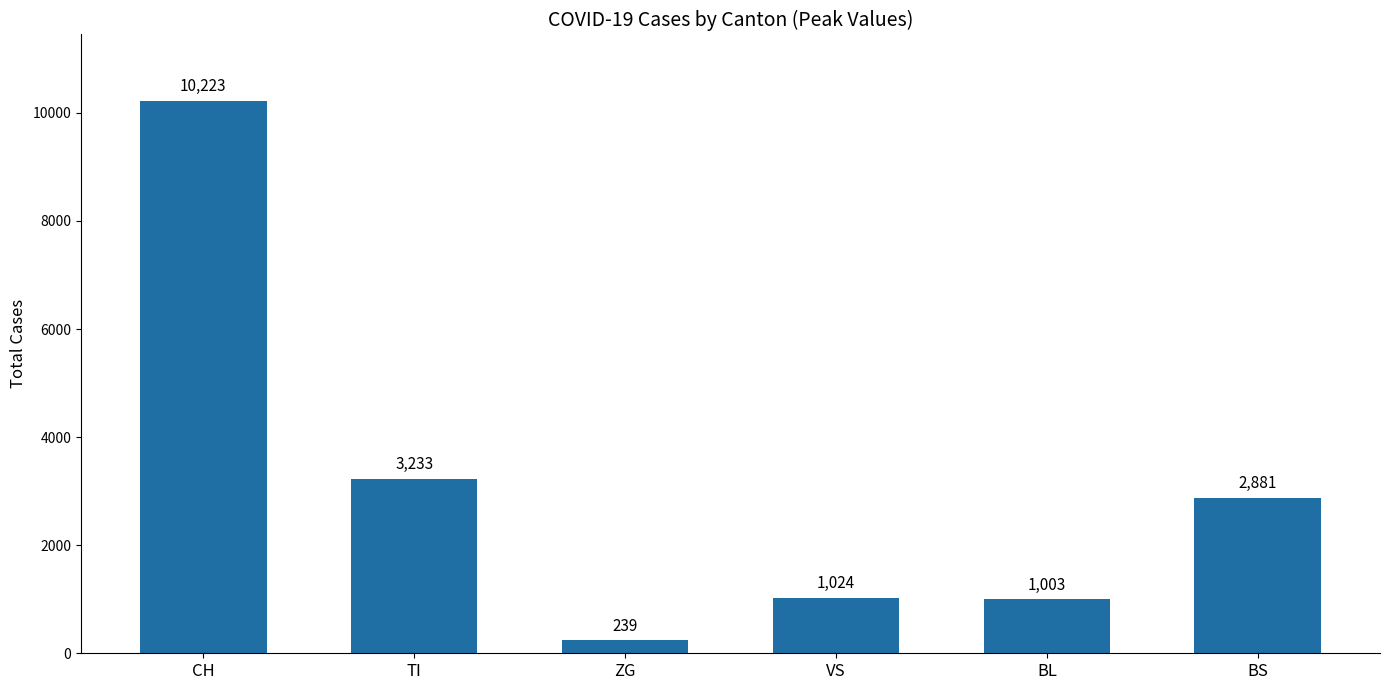

Which label corresponds to the smallest value in the chart?

ZG